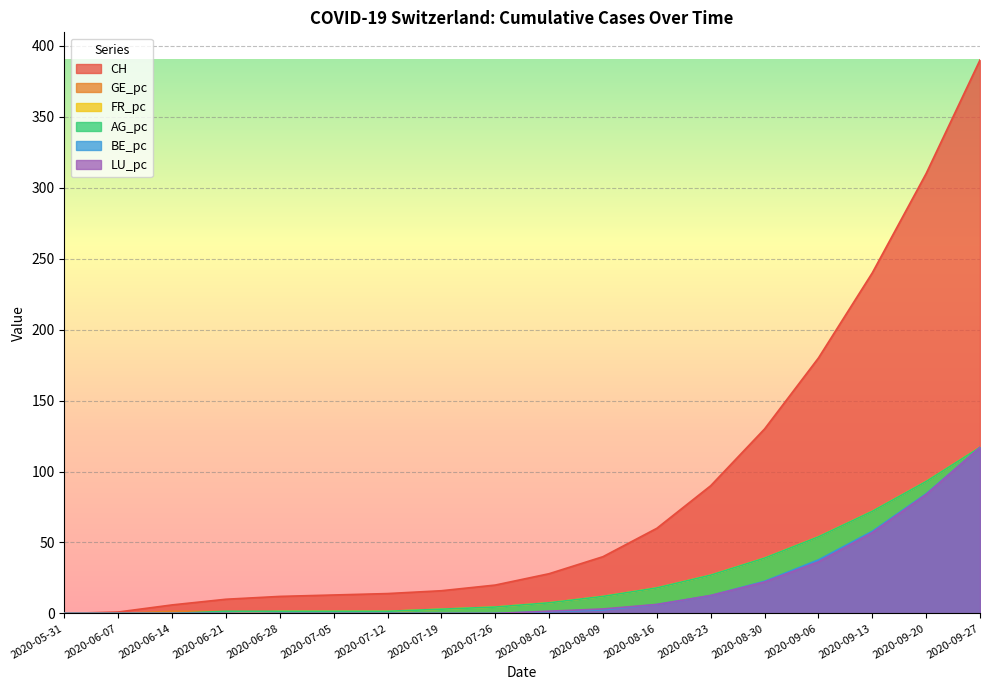

Does the chart display data point markers on the line(s)?

No